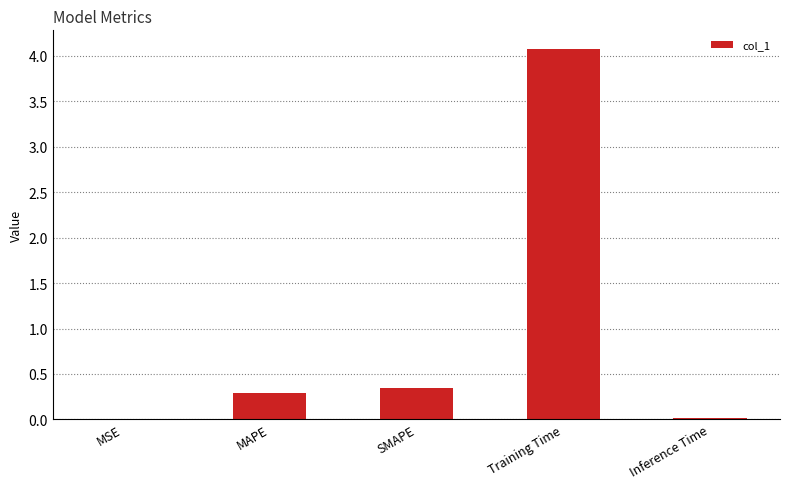

How many categories are shown in the chart?

5